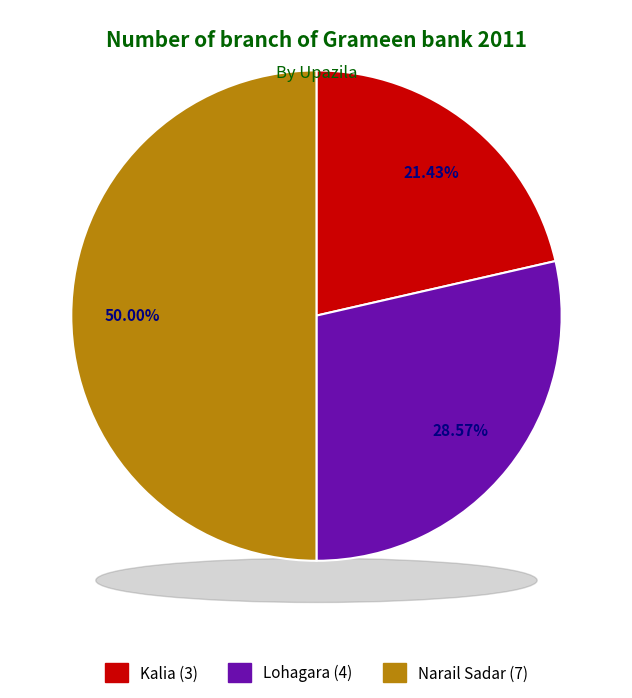

What portion of the pie excludes Kalia?

78.6%